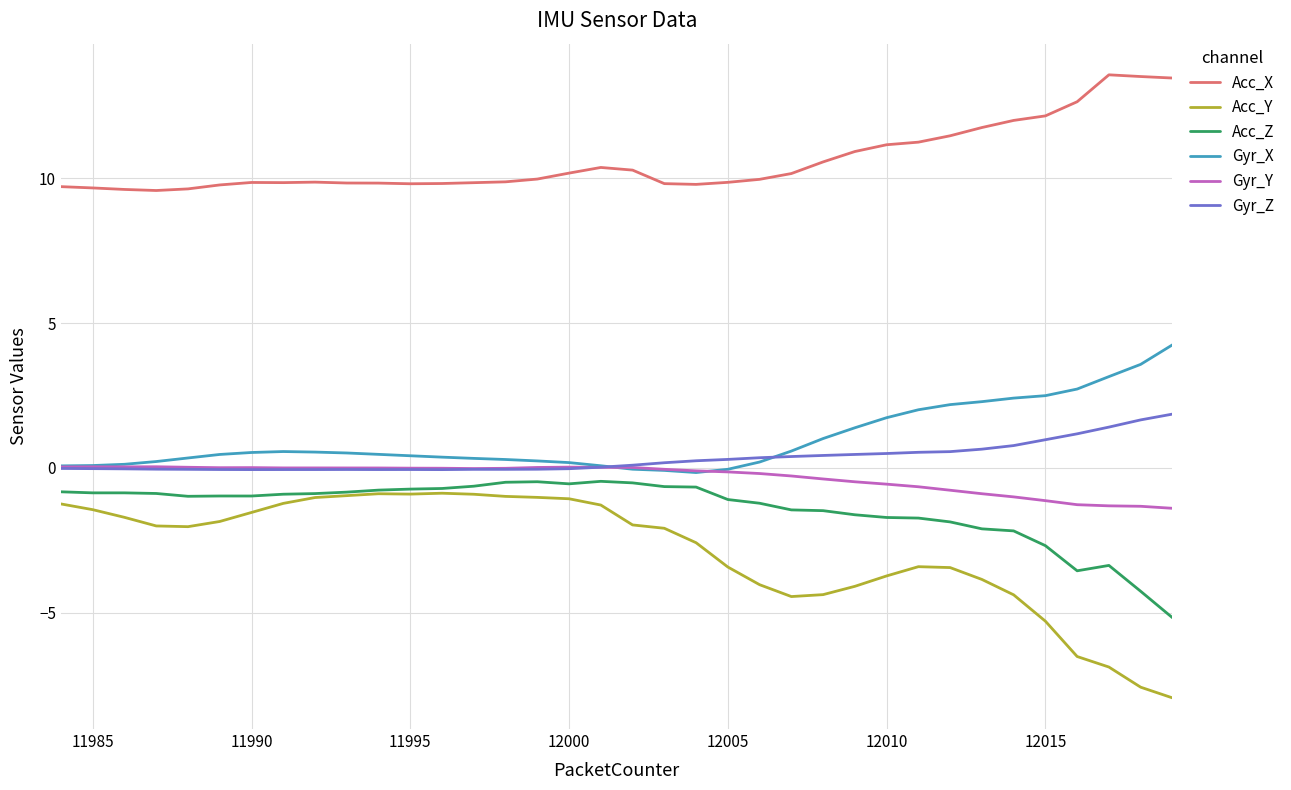

True or false: Gyr_Z and Acc_X cross at least once.

False